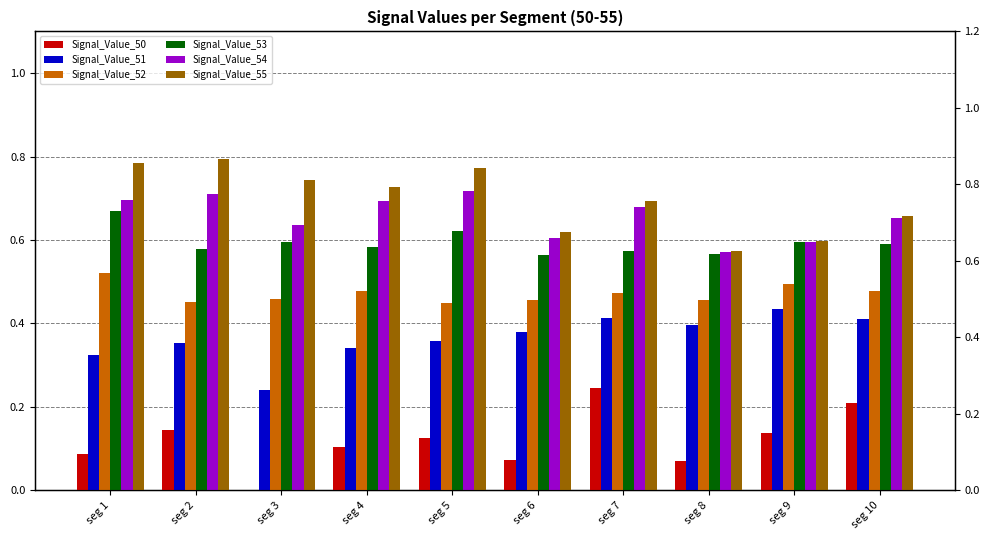

How many groups of bars are there?

10